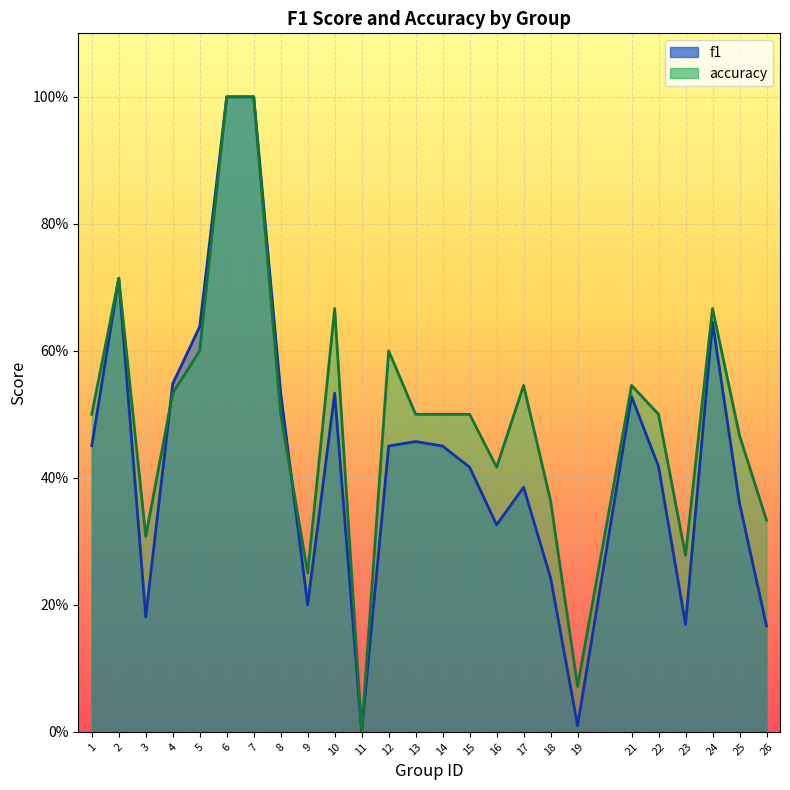

At which label does accuracy reach its peak?

6